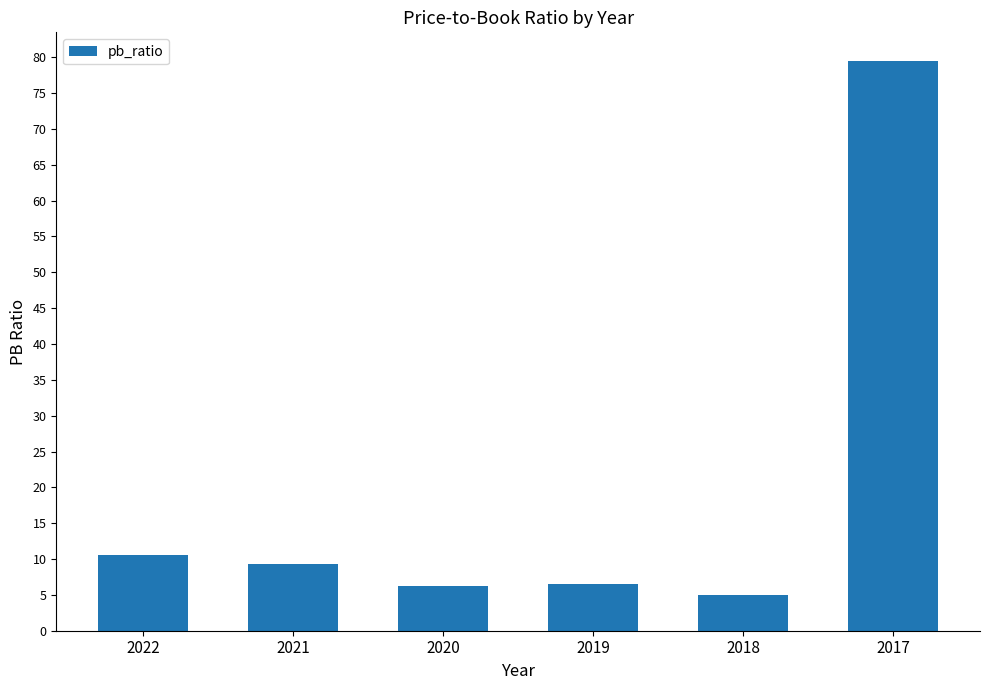

Approximately how many times larger is the value at 2021 compared to 2018?

1.8